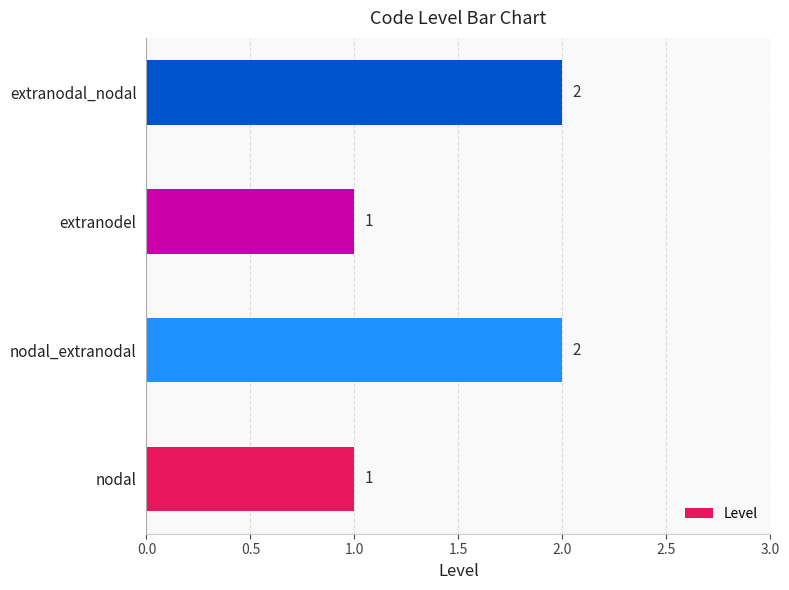

The chart shows a value of 3 at nodal_extranodal. True or false?

False